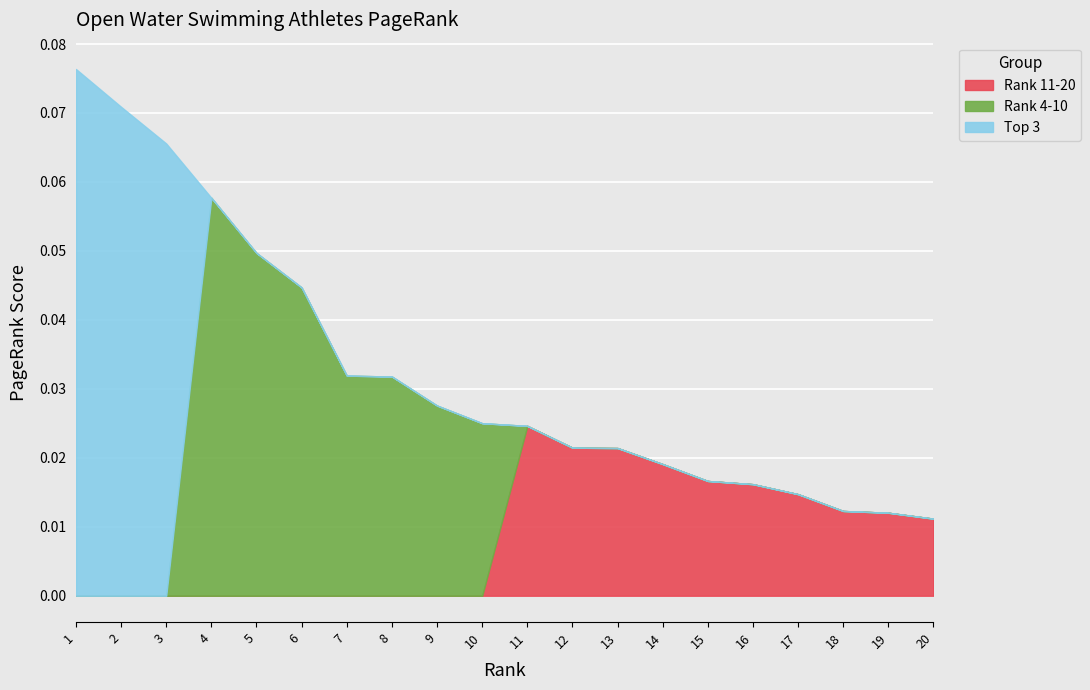

Does the chart display data point markers on the line(s)?

No